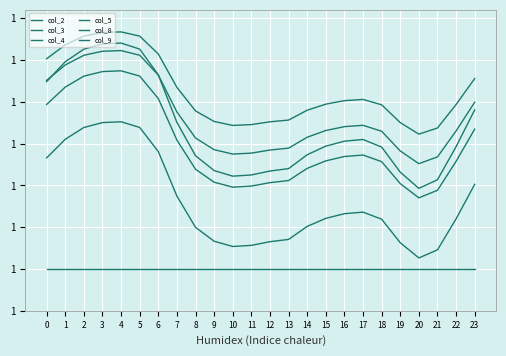

Does the chart display data point markers on the line(s)?

No